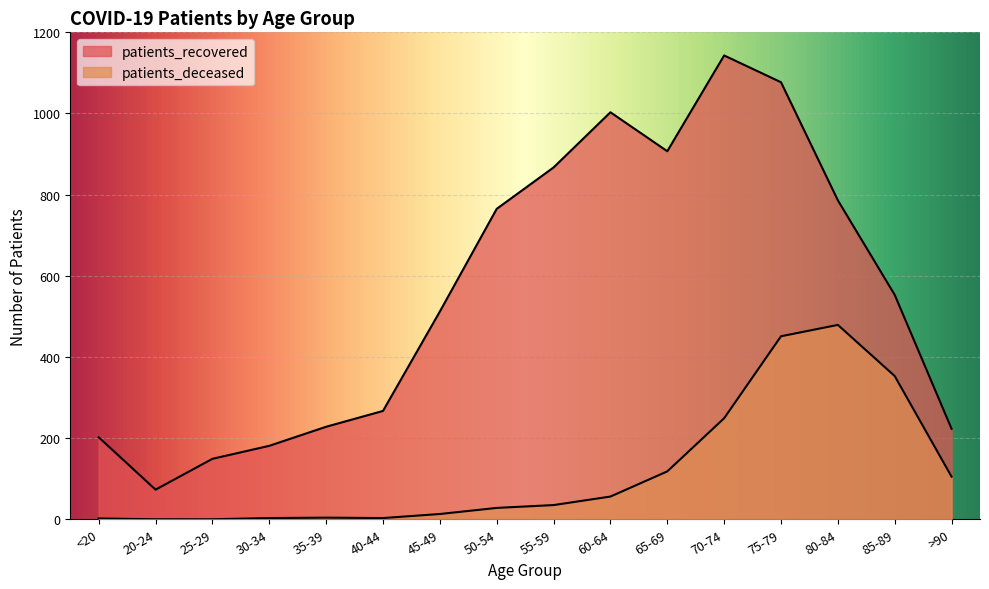

Which category has the highest value across all series?

70-74